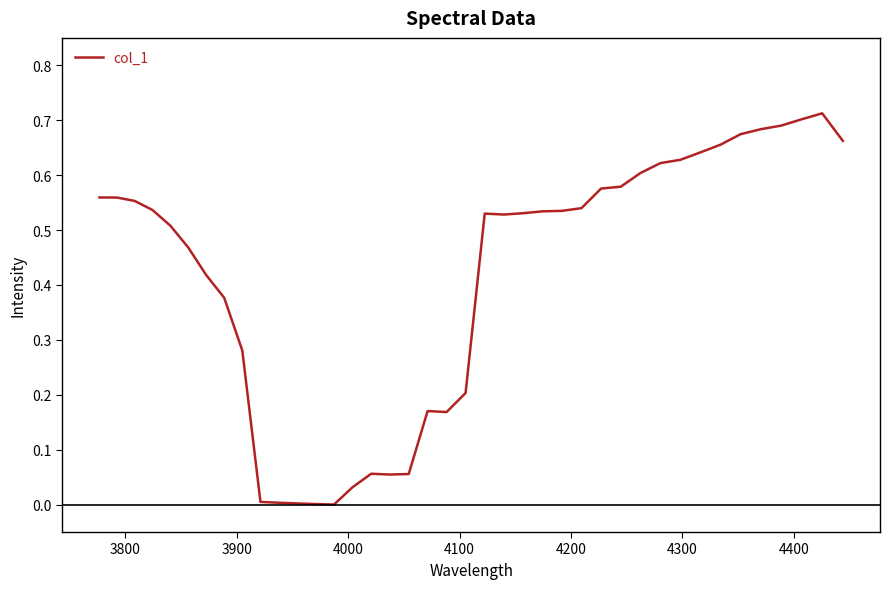

Does the chart have visible grid lines?

No